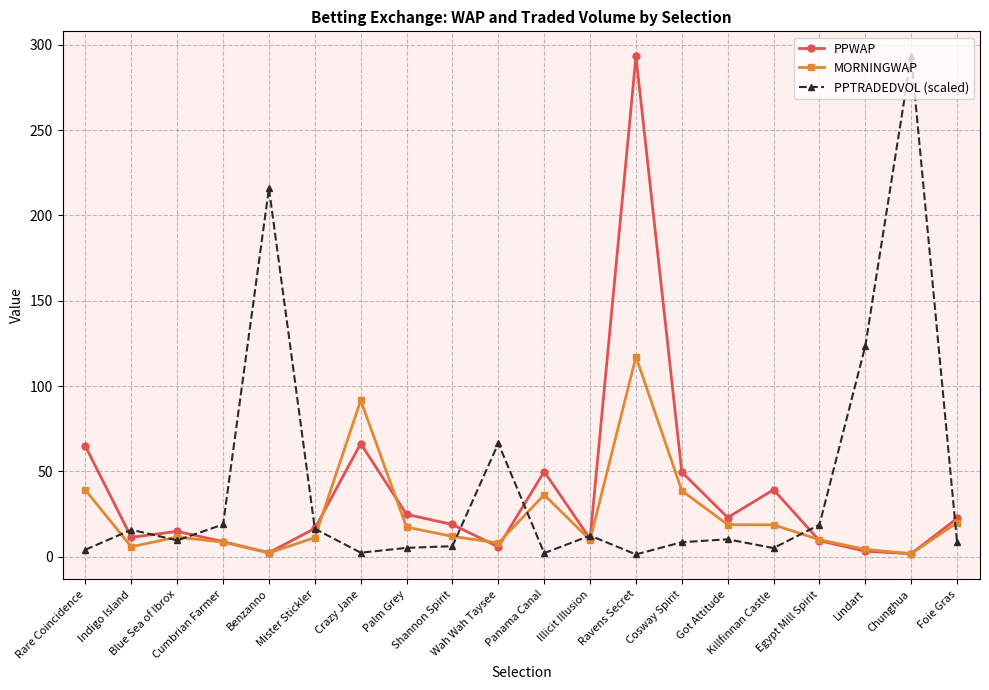

Is the value of MORNINGWAP at Wah Wah Taysee greater than the value of PPTRADEDVOL (scaled) at Cumbrian Farmer?

No